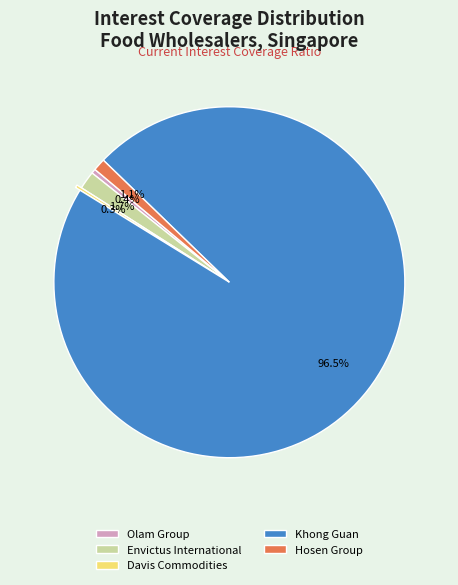

What is the largest slice in the pie chart?

Khong Guan